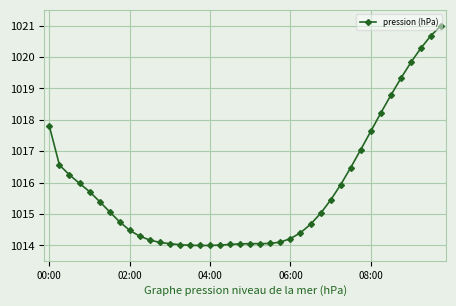

How many data points are above 1015?

20